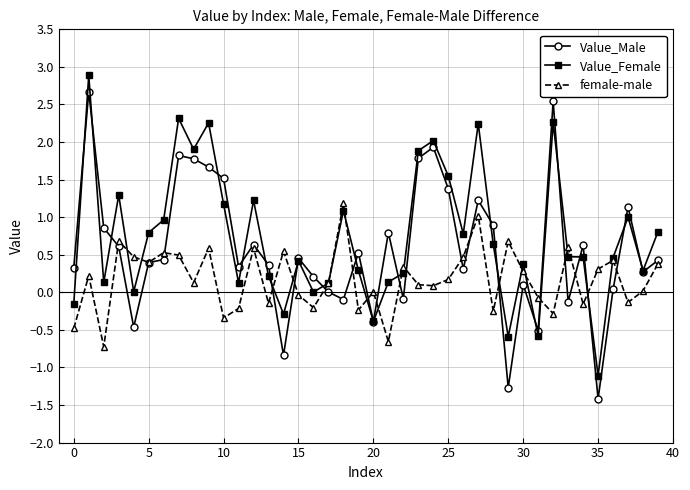

How many series are shown in this chart?

3